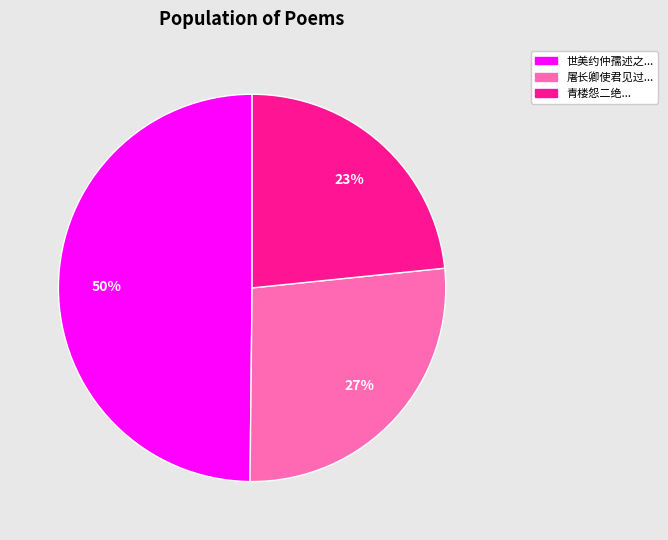

To the nearest percent, what is the average slice percentage?

33%